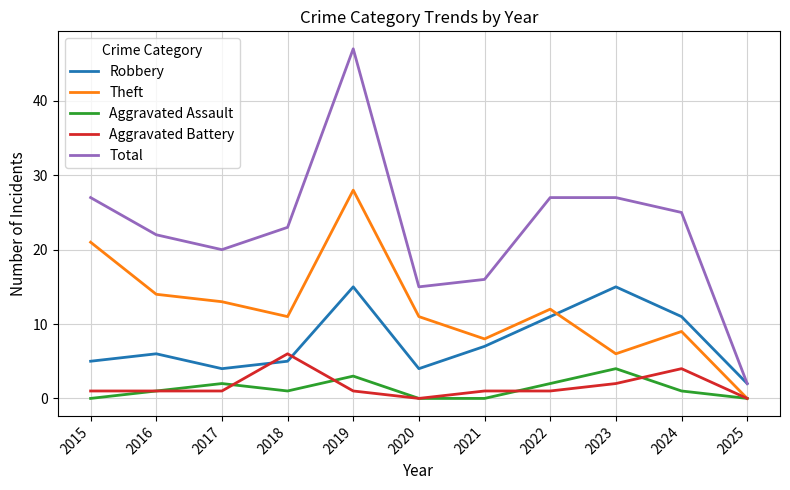

Is it true that Theft equals 31 at 2015?

False